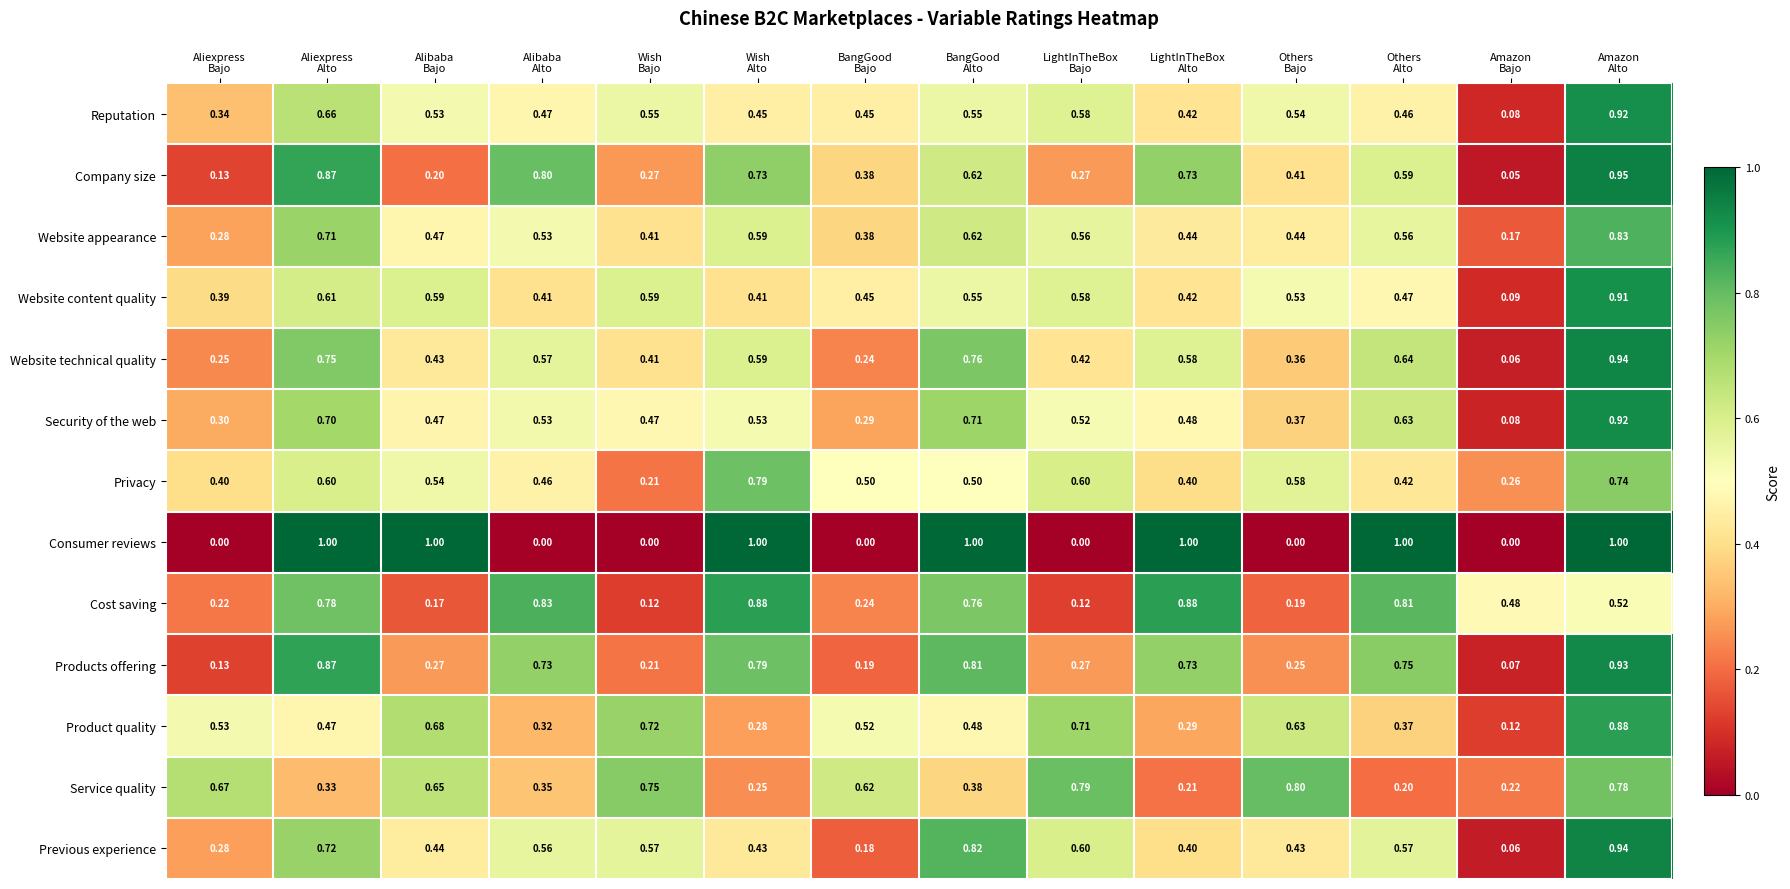

Which series has the widest spread of values?

Consumer reviews